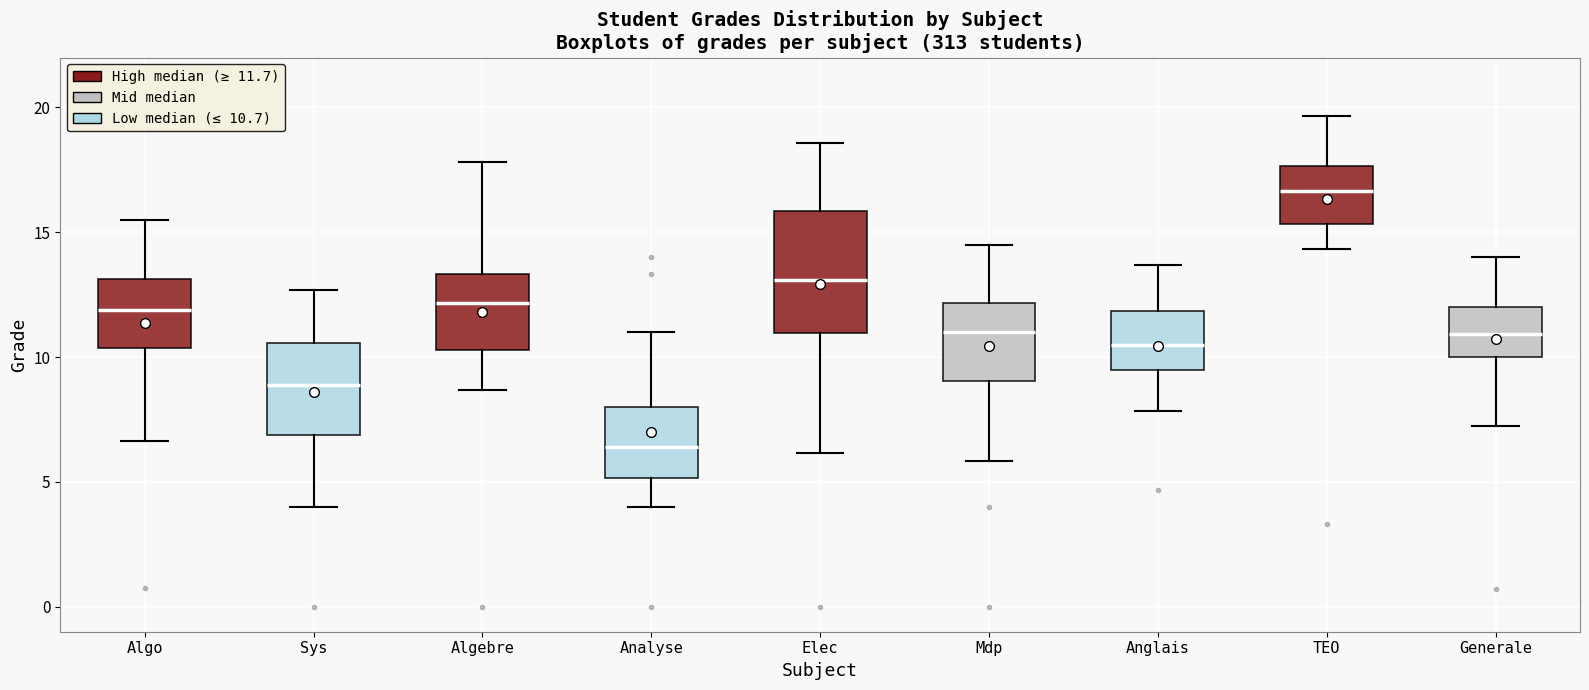

Where is the lower edge of the box for Algebre on the y-axis? The values are not printed on the chart, so give them approximately, as read against the axis.

10.5